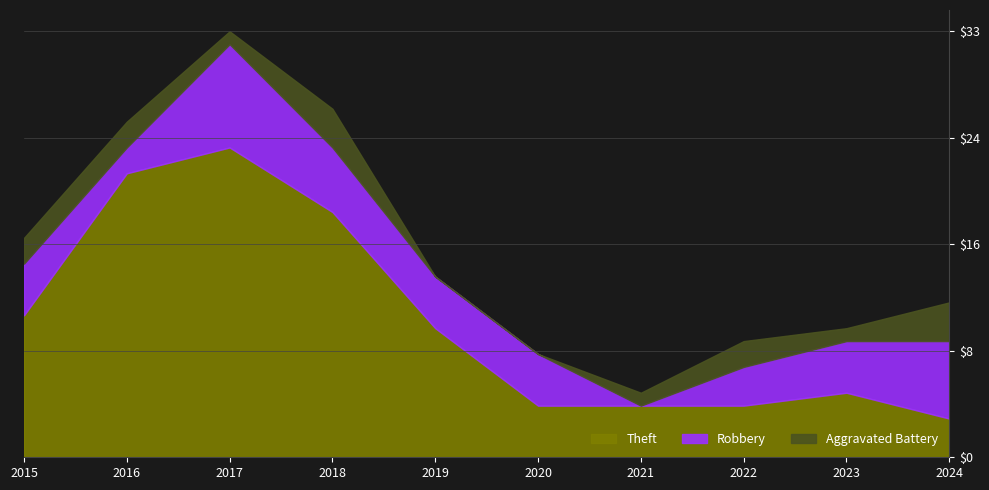

List the series in order of their overall mean, lowest first.

Aggravated Battery, Robbery, Theft